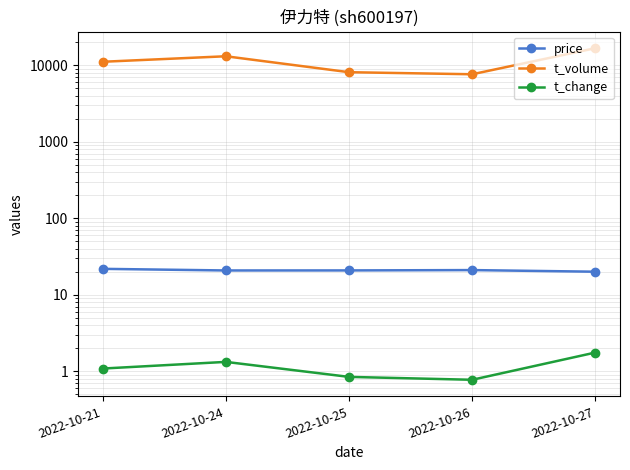

True or false: price has a value of 8.2 at 2022-10-21.

False